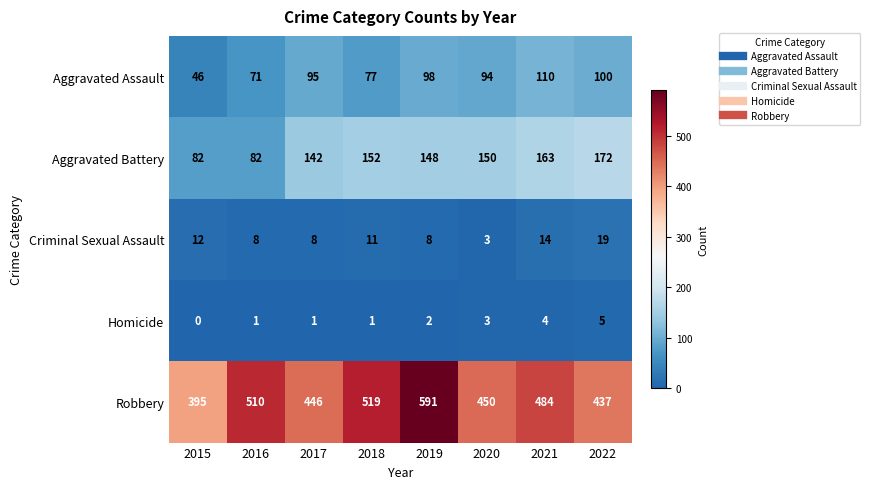

How many series are shown in this chart?

5